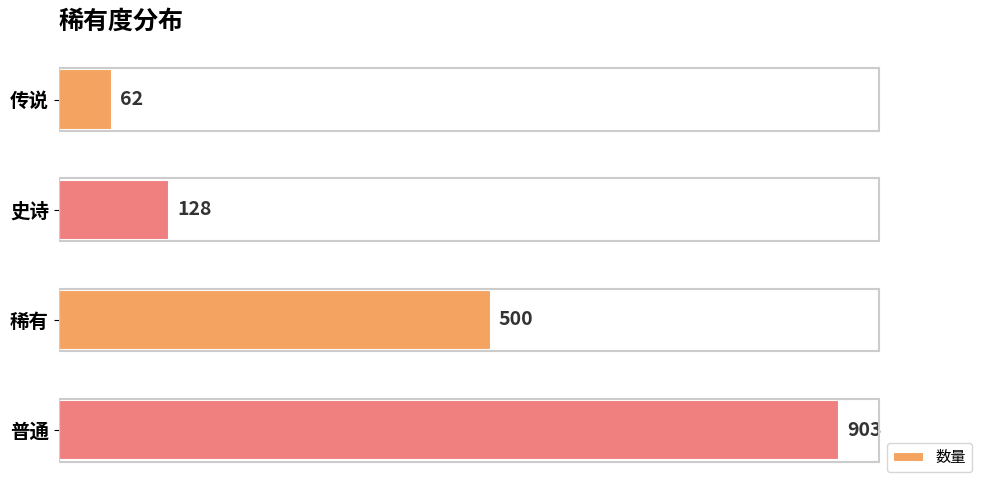

What is the label of the 1st bar from the bottom?

普通